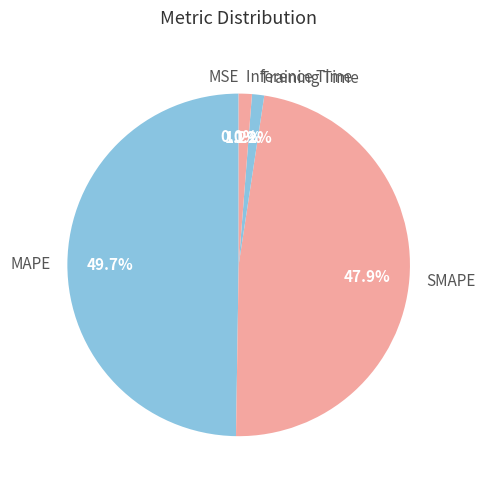

Is the sum of MAPE and Training Time greater than half?

Yes